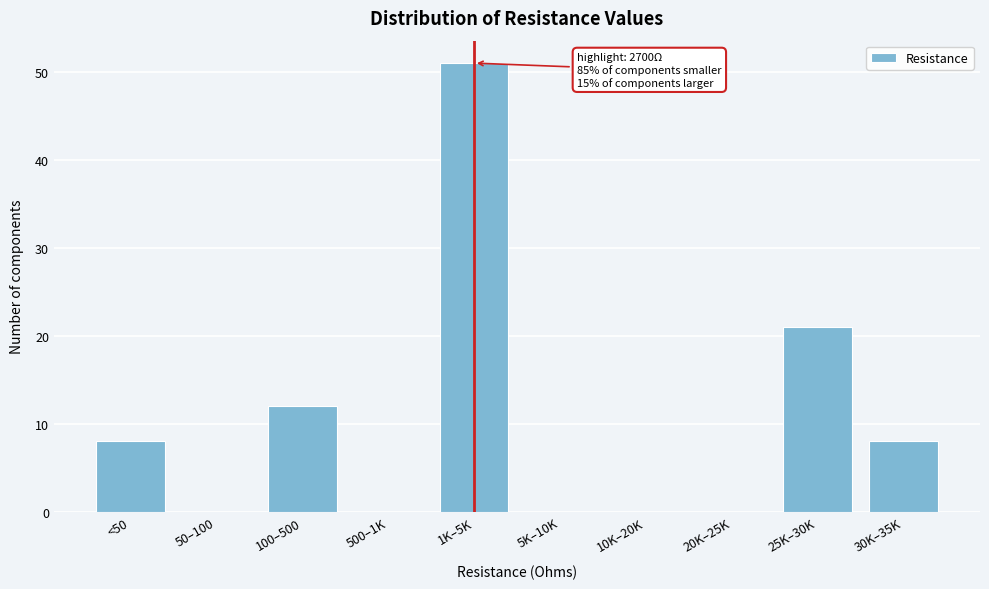

Reading left to right, transcribe all the data shown in this chart.

<50=8	50–100=0	100–500=12	500–1K=0	1K–5K=51	5K–10K=0	10K–20K=0	20K–25K=0	25K–30K=21	30K–35K=8